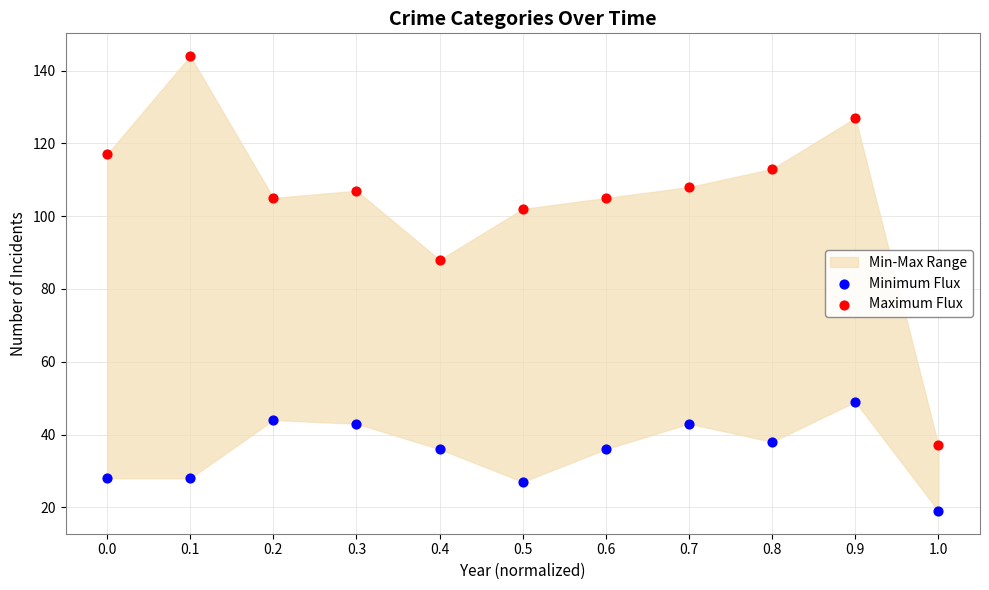

Across all data points, what is the range of Y values (max minus min)?

125